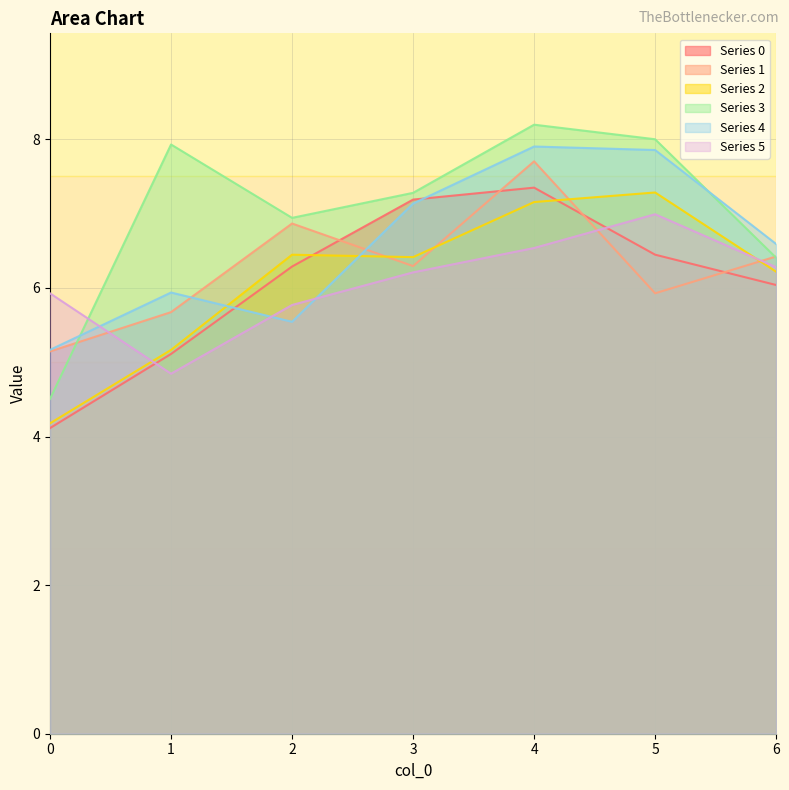

True or false: 5 has a value of 6.3 at 6.

True